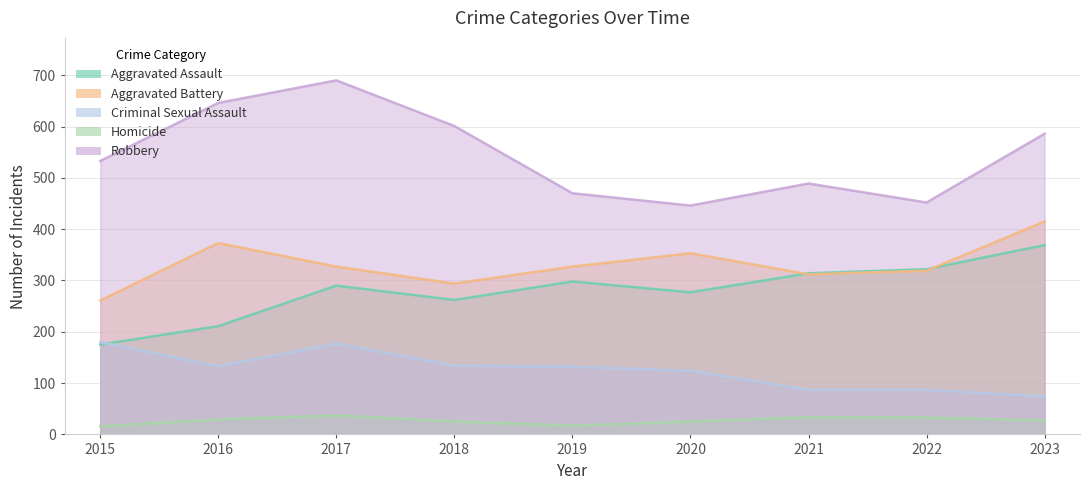

What are all the series names shown in the legend?

Aggravated Assault, Aggravated Battery, Criminal Sexual Assault, Homicide, Robbery